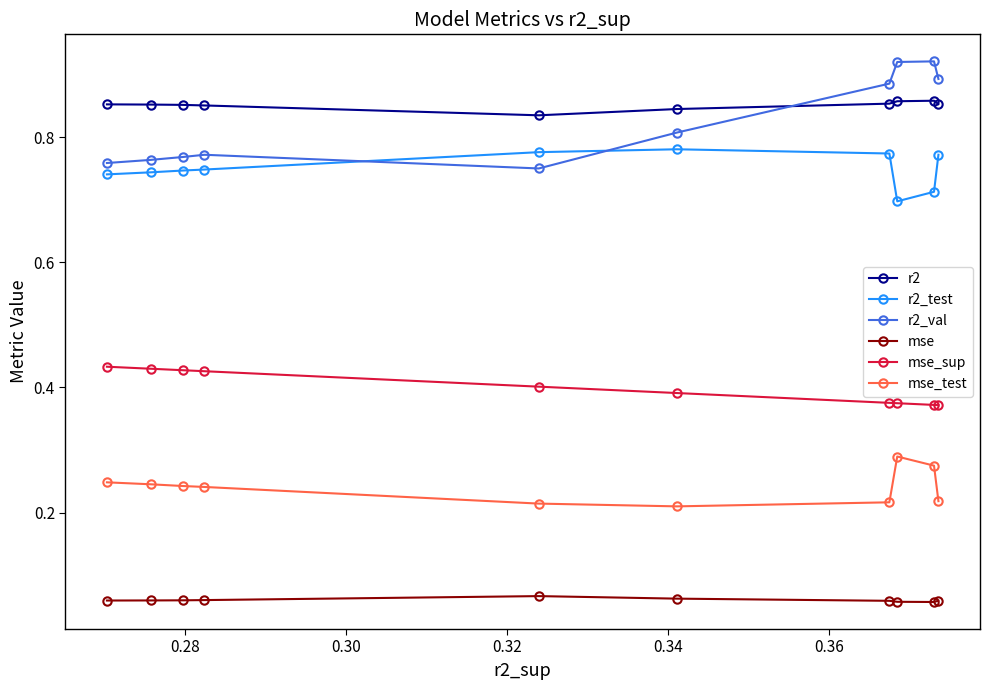

At how many categories does at least one series exceed 0?

10